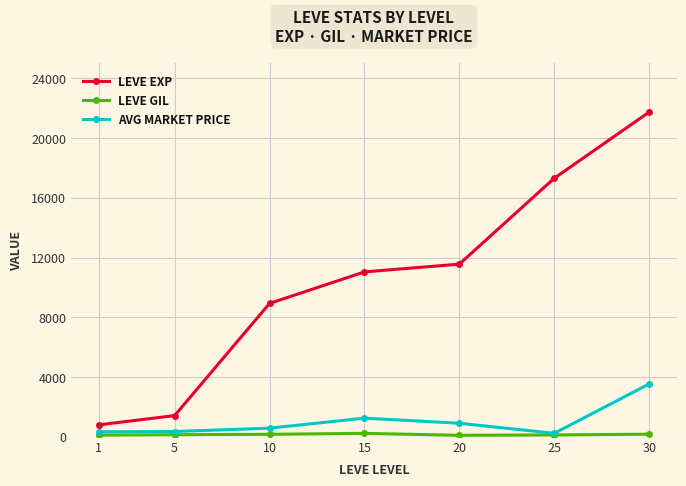

Is the value of AVG MARKET PRICE at 10 greater than the value of LEVE EXP at 5?

No